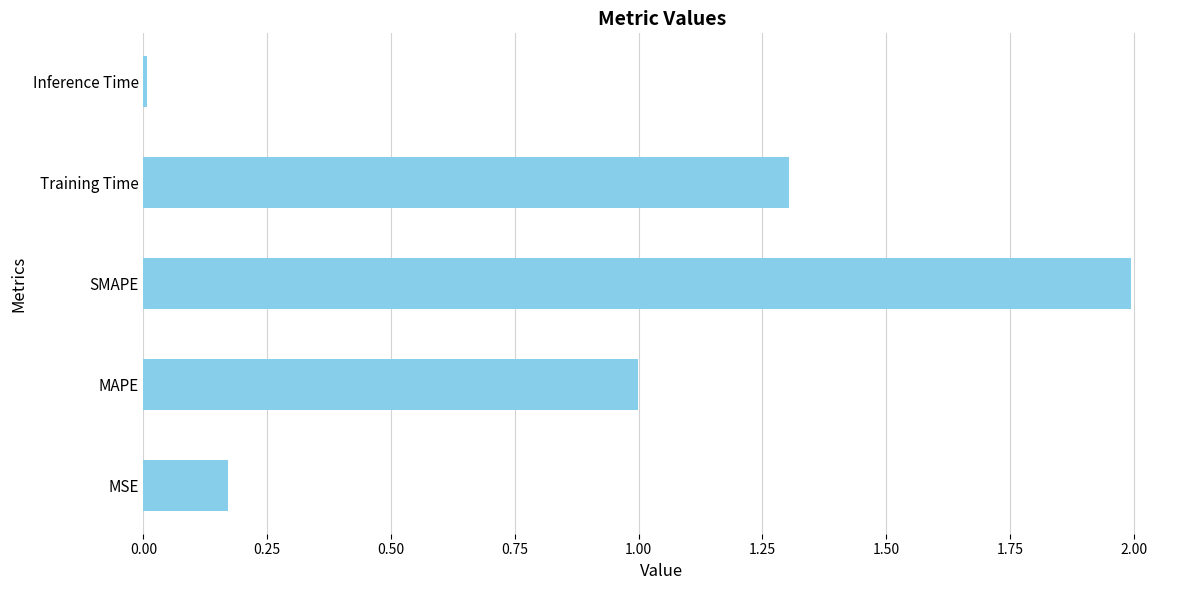

Between SMAPE and MAPE, which is larger?

SMAPE